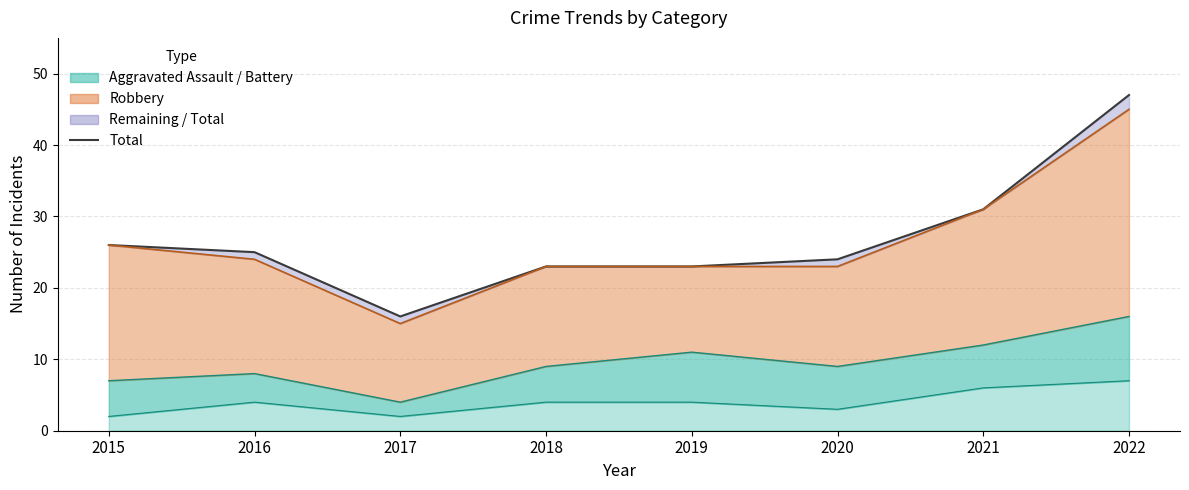

At which category does the chart reach its peak across all series?

2022